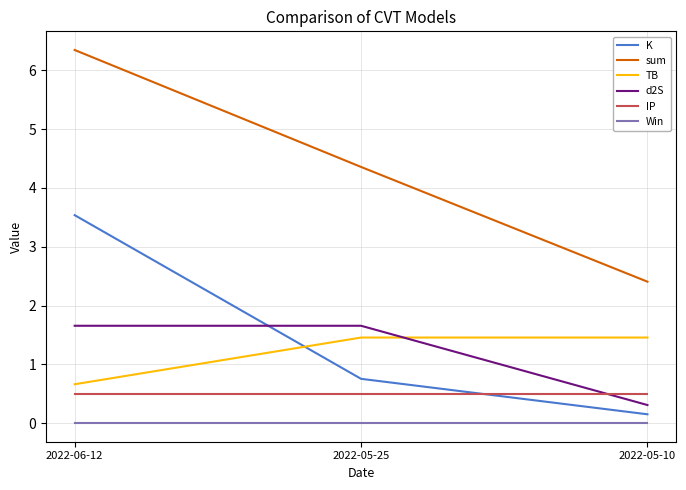

Between 2022-06-12 and 2022-05-10, which series saw the biggest shift?

sum